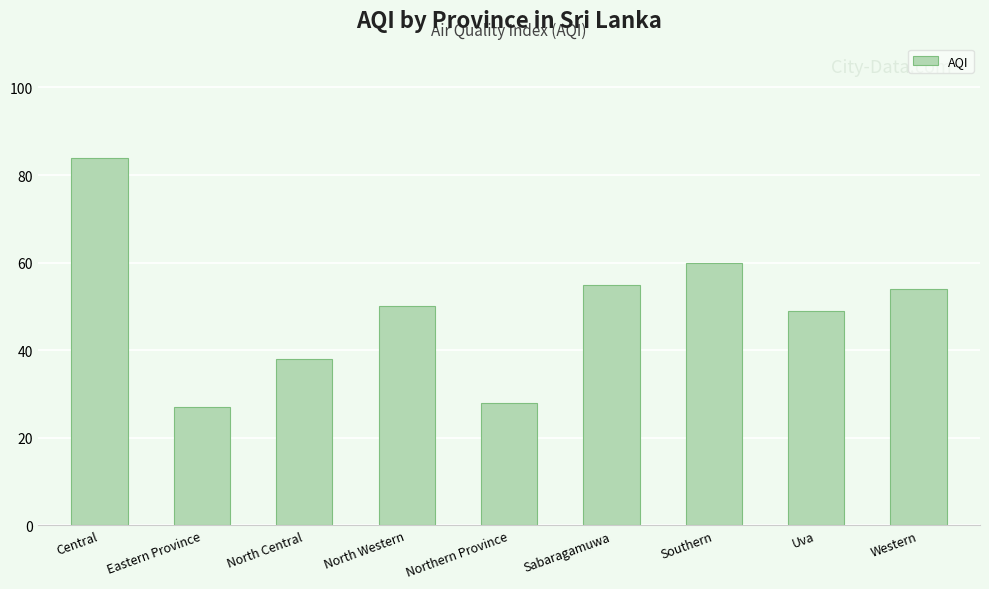

What is the value of the 1st bar from the left?

84